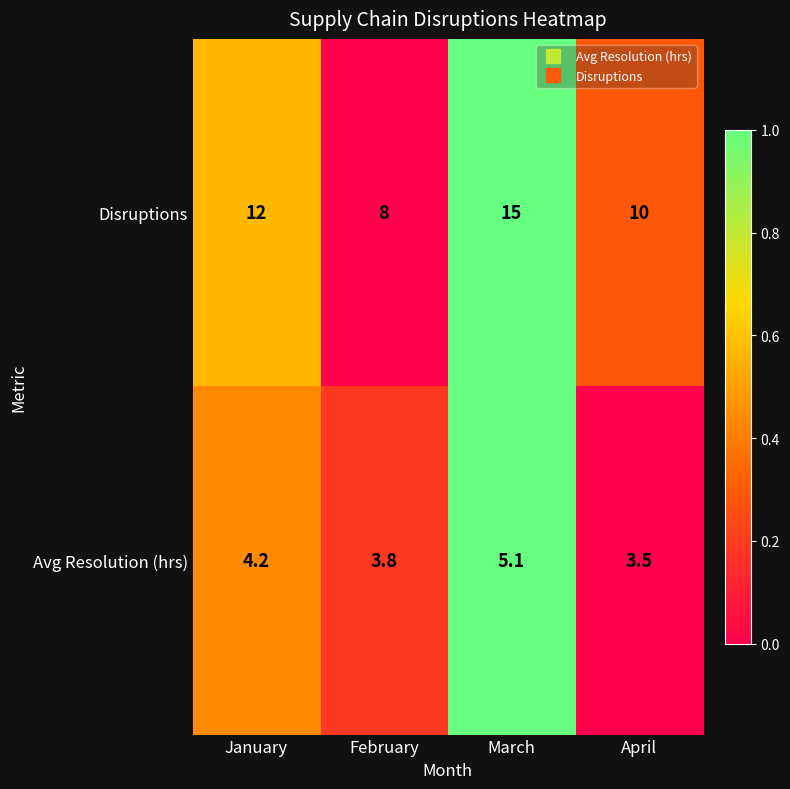

Which series has the largest total across all categories?

Disruptions